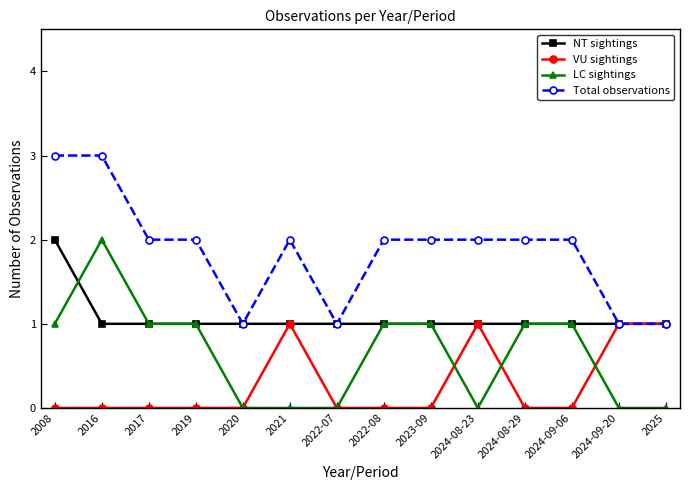

Count the LC sightings values in the range 0 to 1.

13